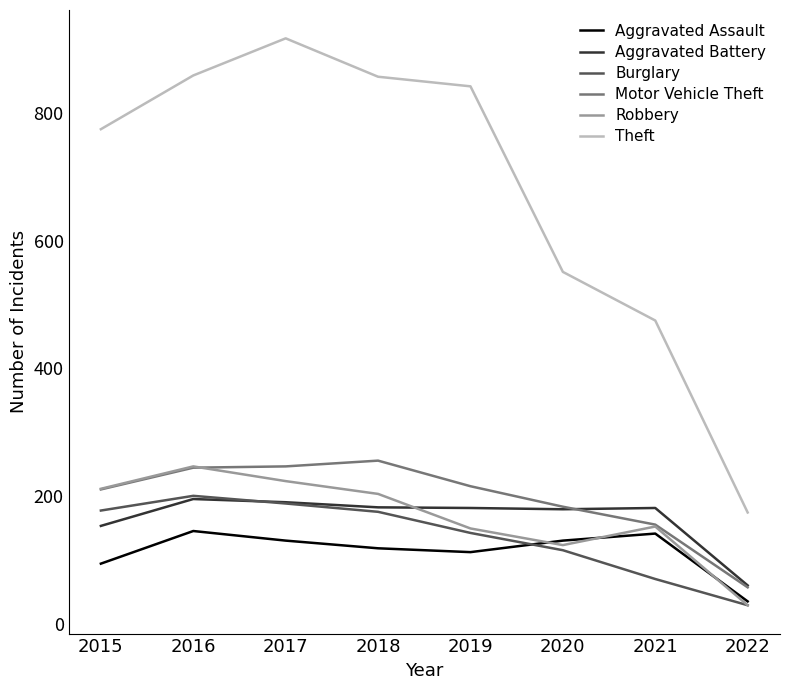

What is the sum of all Burglary values?

1104